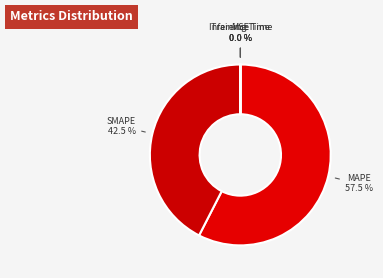

How many segments does this pie chart have?

5